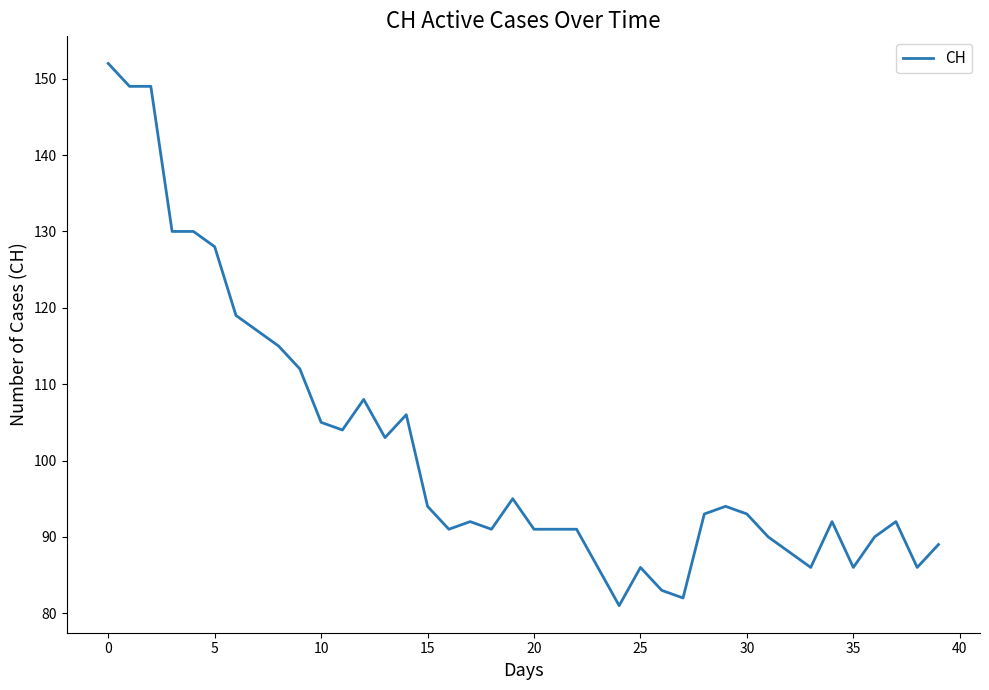

What is the greatest value displayed?

152